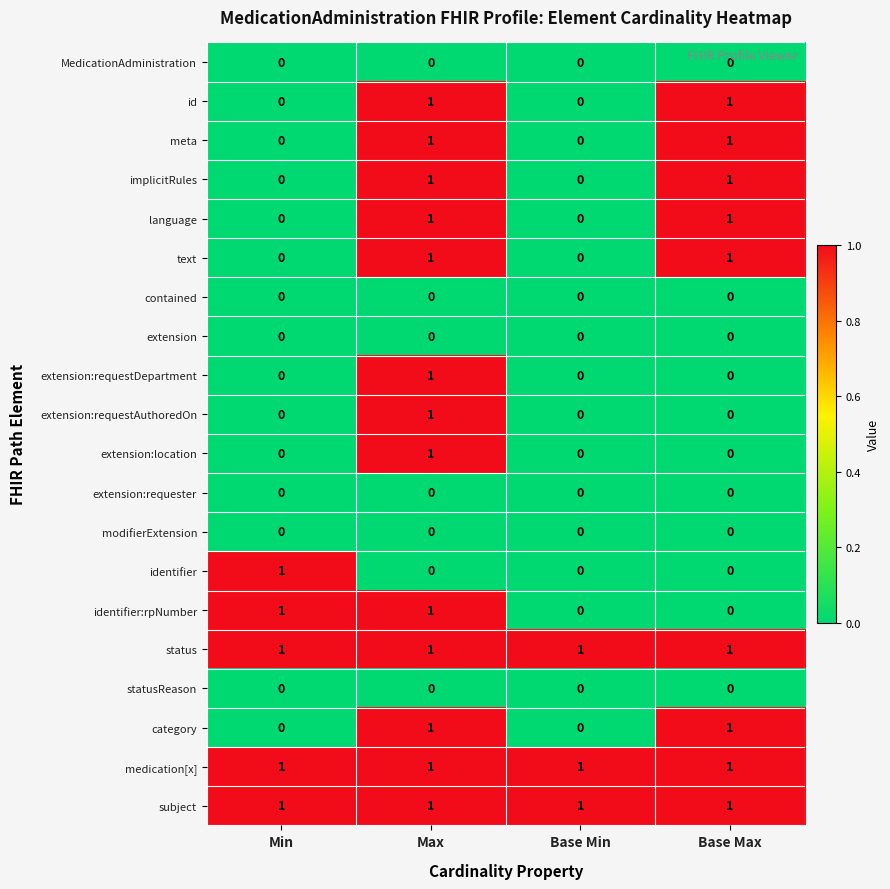

At which category is the sum across all series the highest?

Max